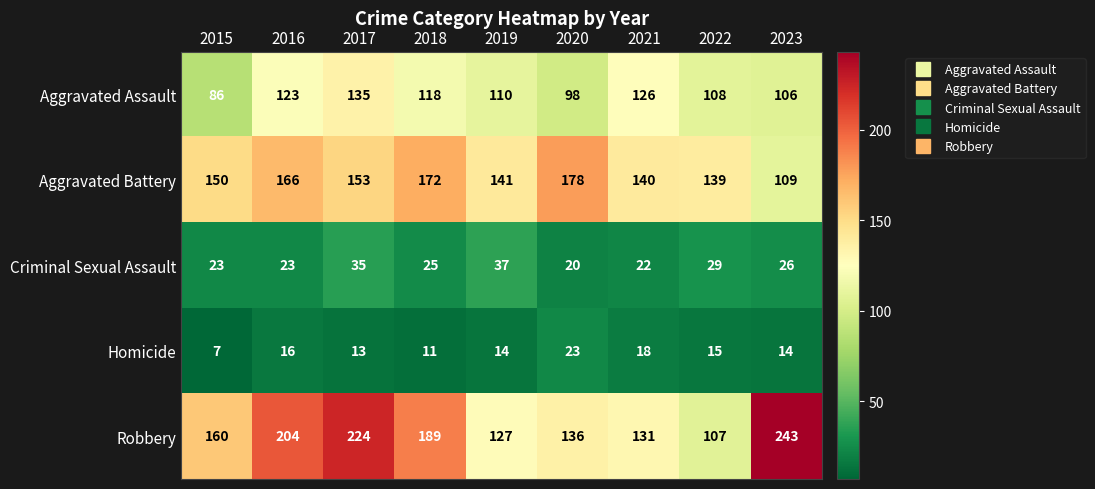

At which category is the sum across all series the highest?

2017